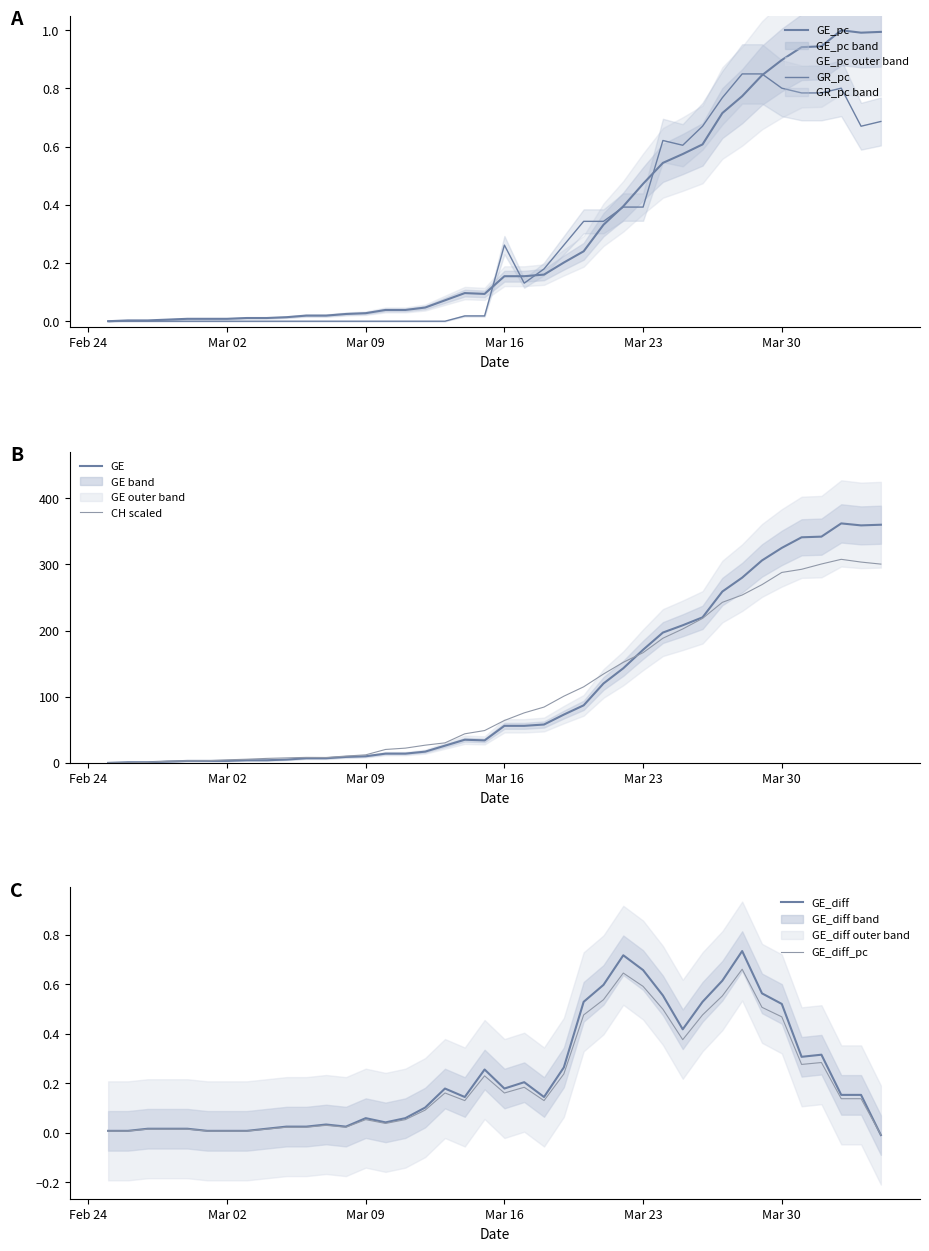

What is the highest value of the GE series?

362.0